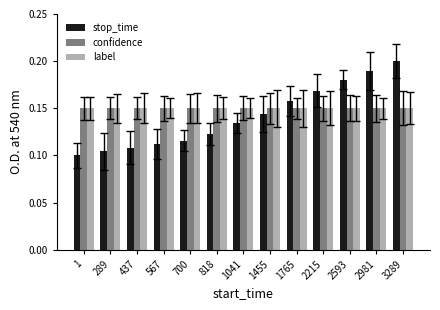

What is the sum of the label values at 289 and 437?

0.3